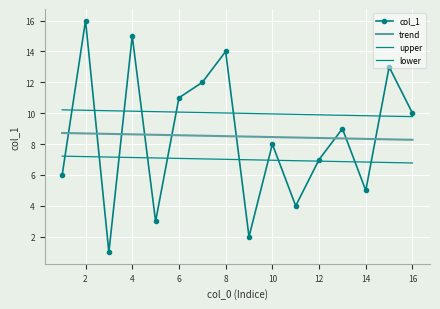

What is the difference between the maximum and second lowest values in the col_1 series?

14.0